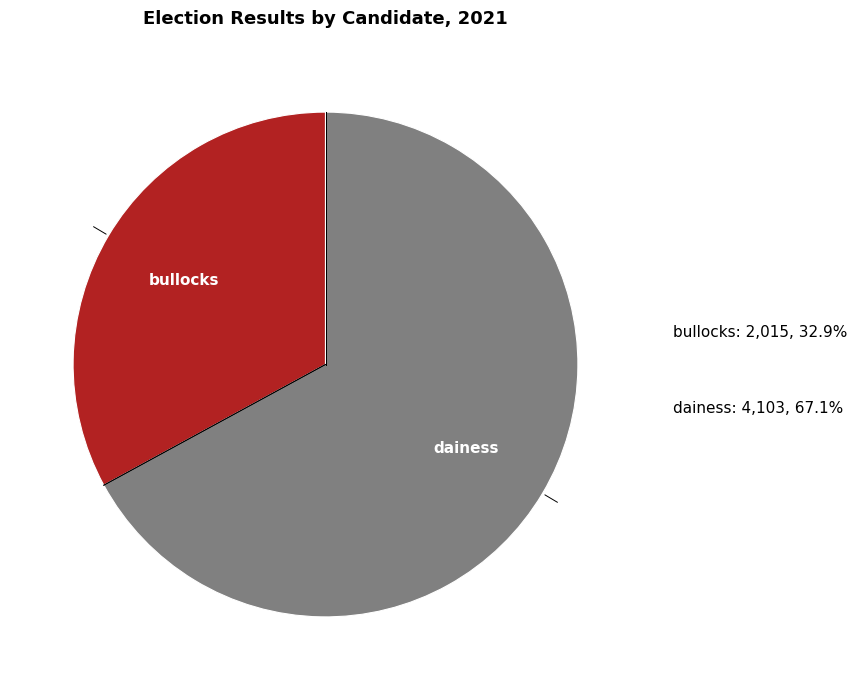

Does any single category account for the majority?

Yes